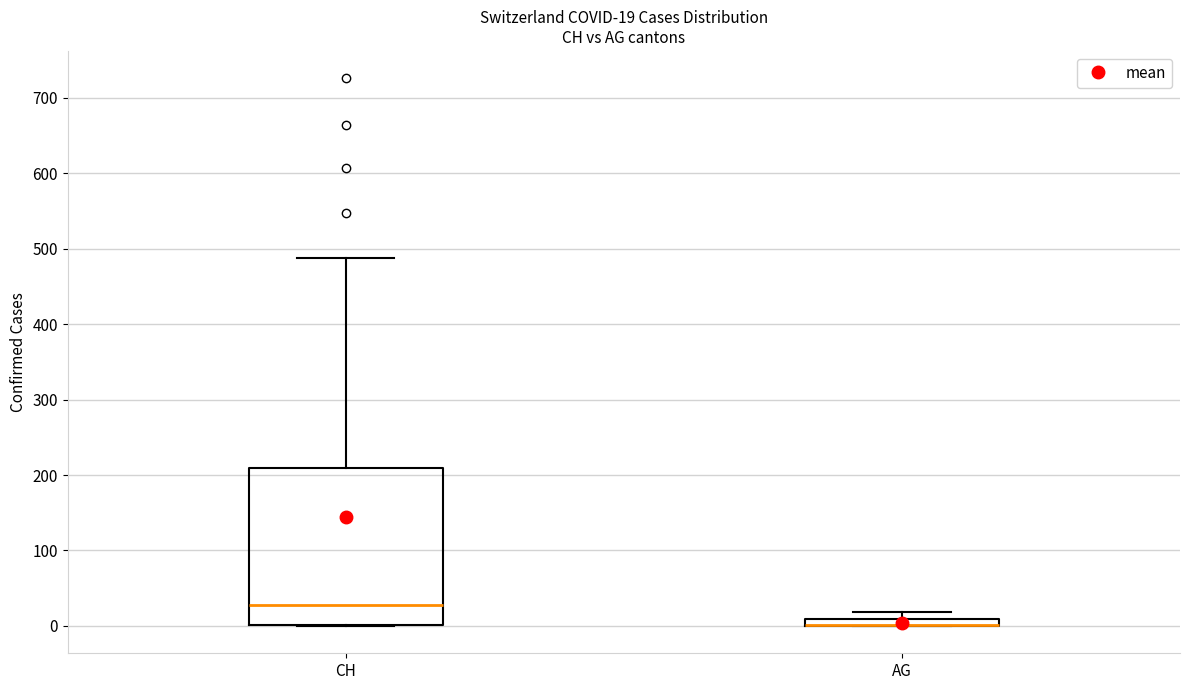

Which box is the tallest, from its lower edge to its upper edge?

CH